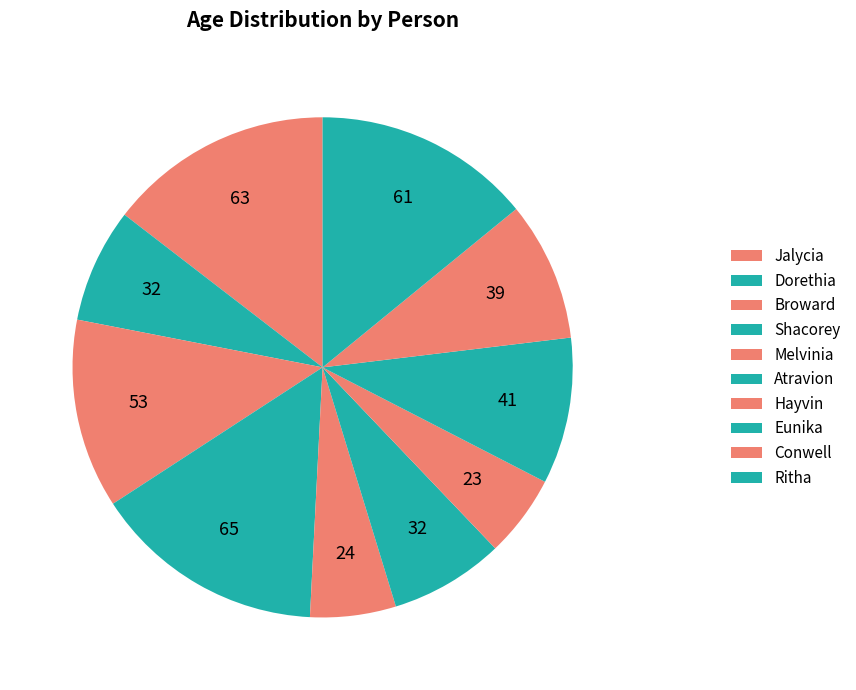

Which slice is the largest?

Shacorey